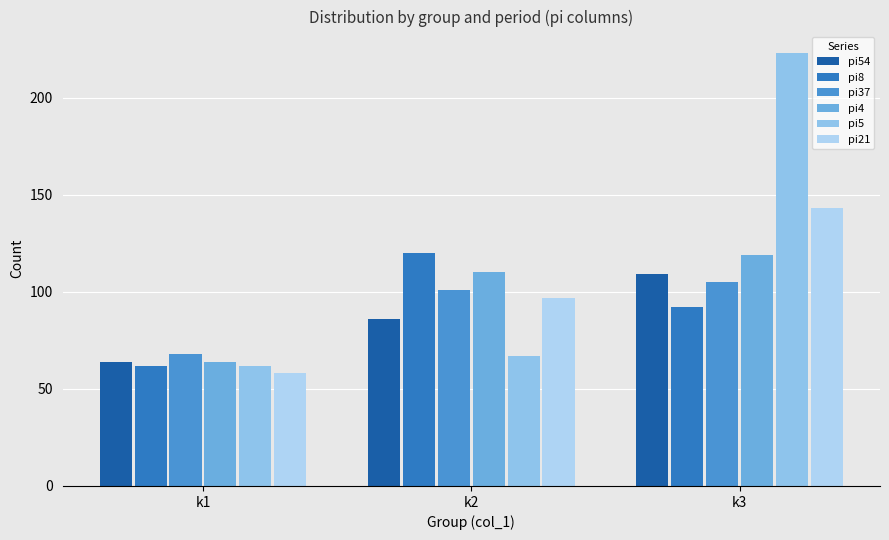

Read the pi37 value at k3.

105